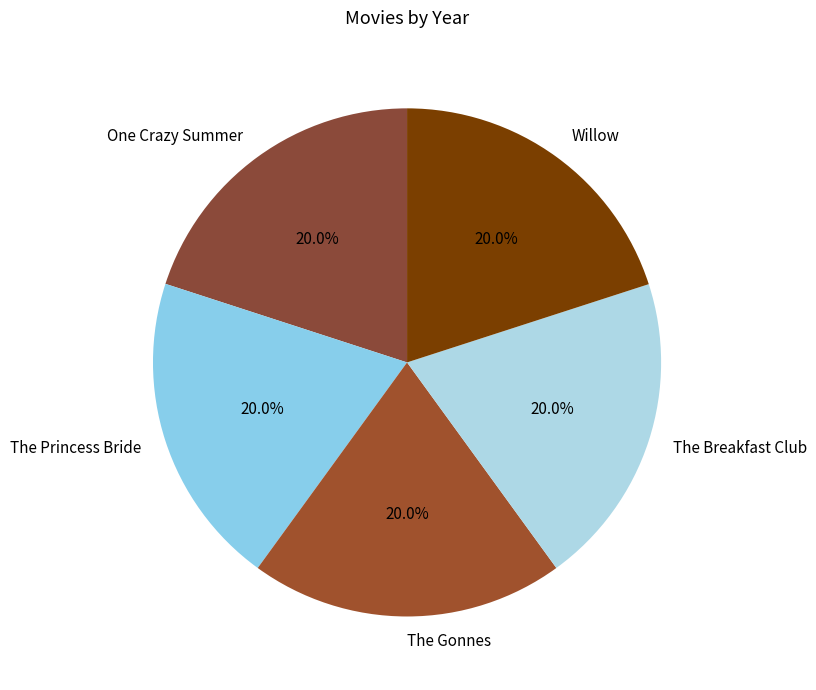

The The Breakfast Club slice represents 26% of the pie. True or false?

False